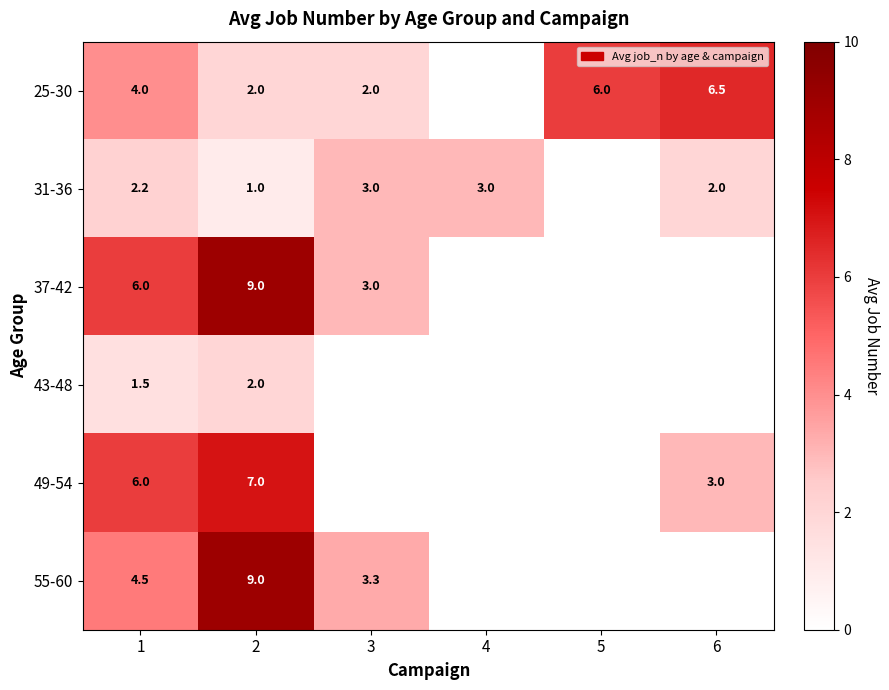

True or false: 43-48 has a value of 2.3 at 1.

False